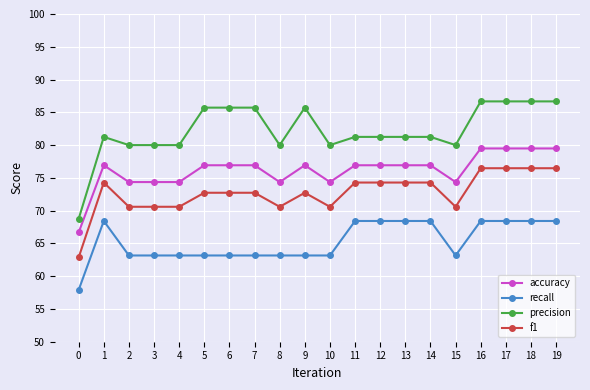

What are all the series names shown in the legend?

accuracy, recall, precision, f1